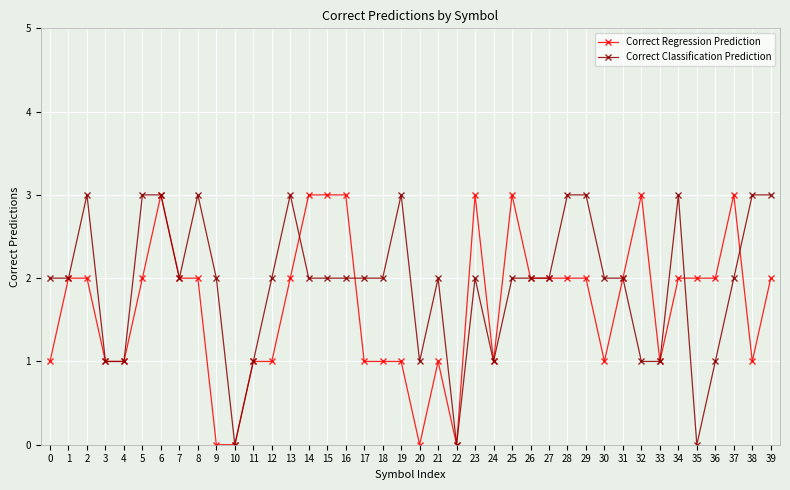

True or false: Correct Regression Prediction has more than 1 interior local peaks.

True